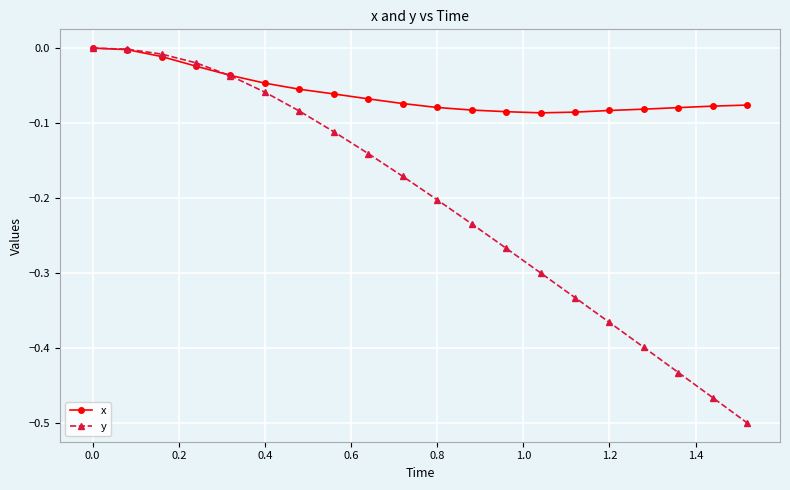

Which series has the largest range (max minus min)?

y